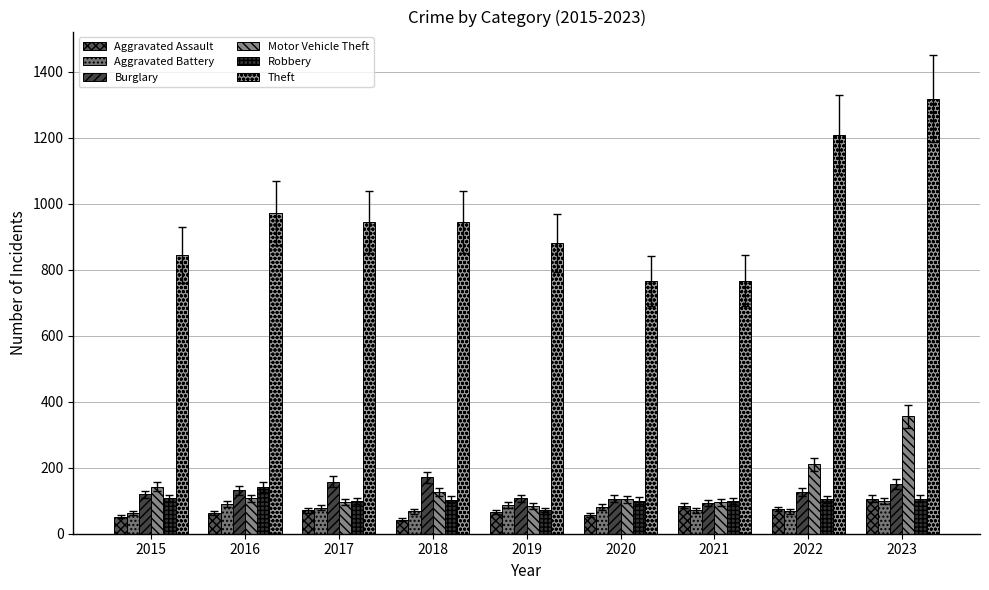

How many bars are there in total?

54